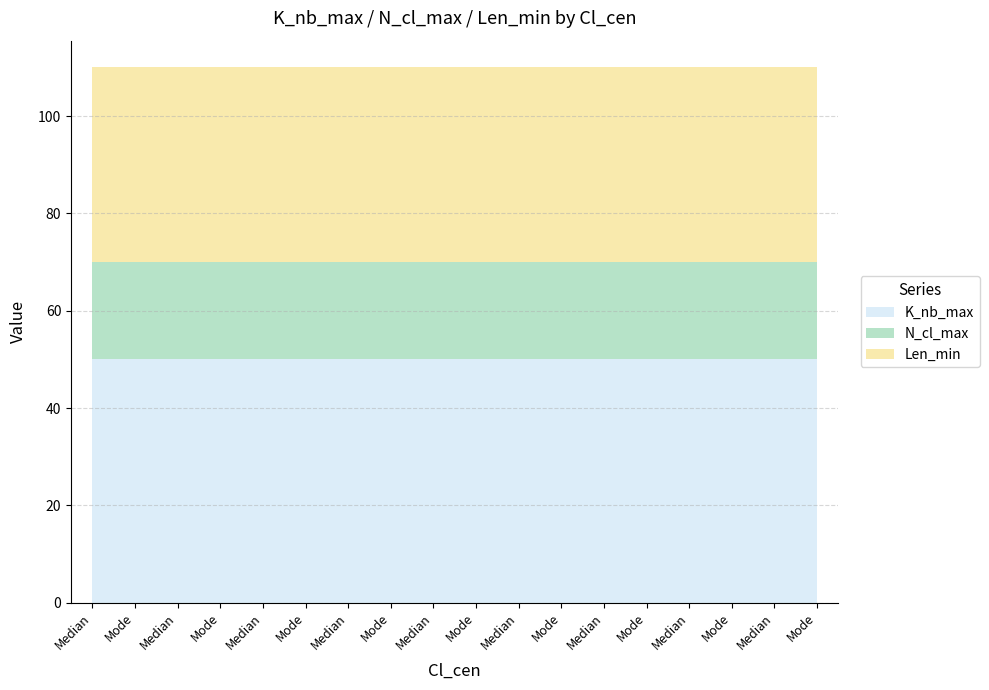

What are all the series names shown in the legend?

K_nb_max, N_cl_max, Len_min